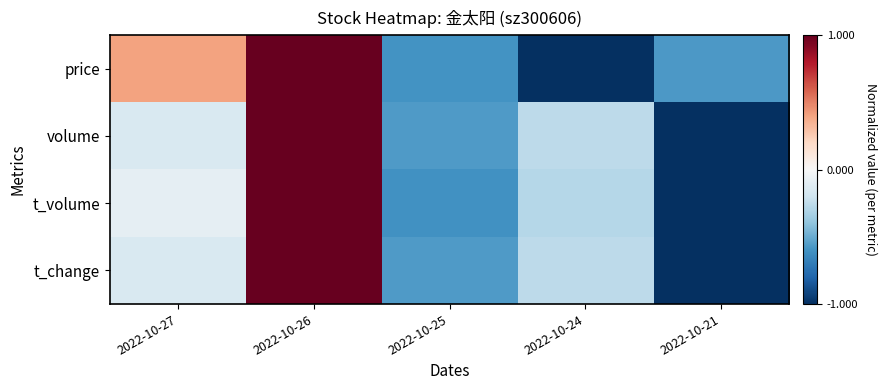

What is the smallest value displayed?

-1.0